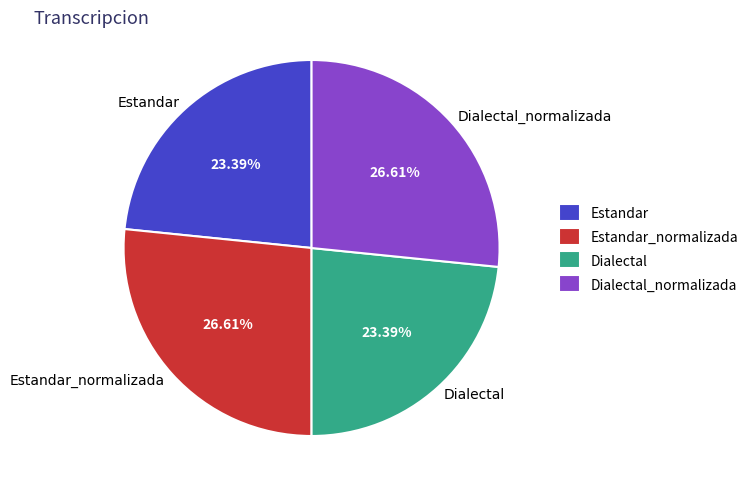

To the nearest percent, what is the difference between the largest and smallest slice percentages?

3%